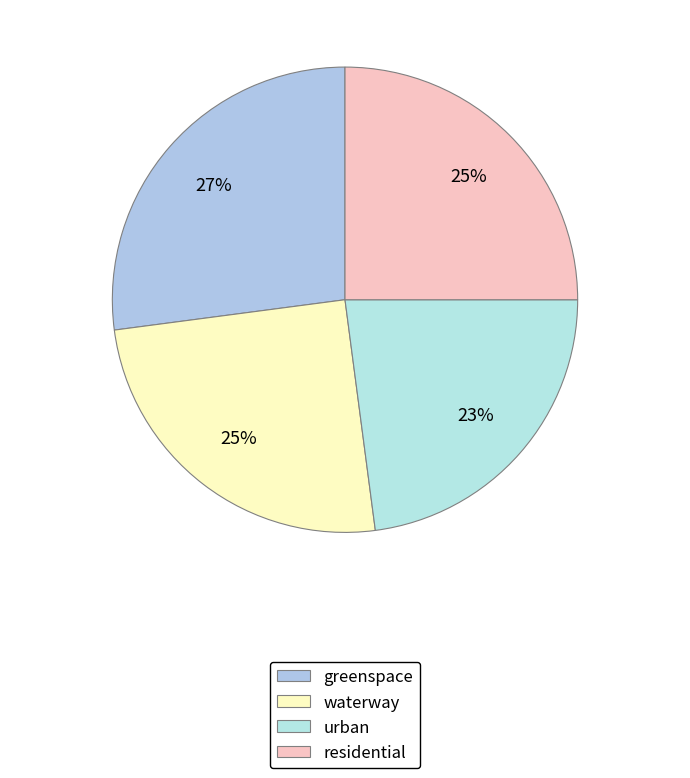

To the nearest percent, what is the difference between the largest and smallest slice percentages?

4%